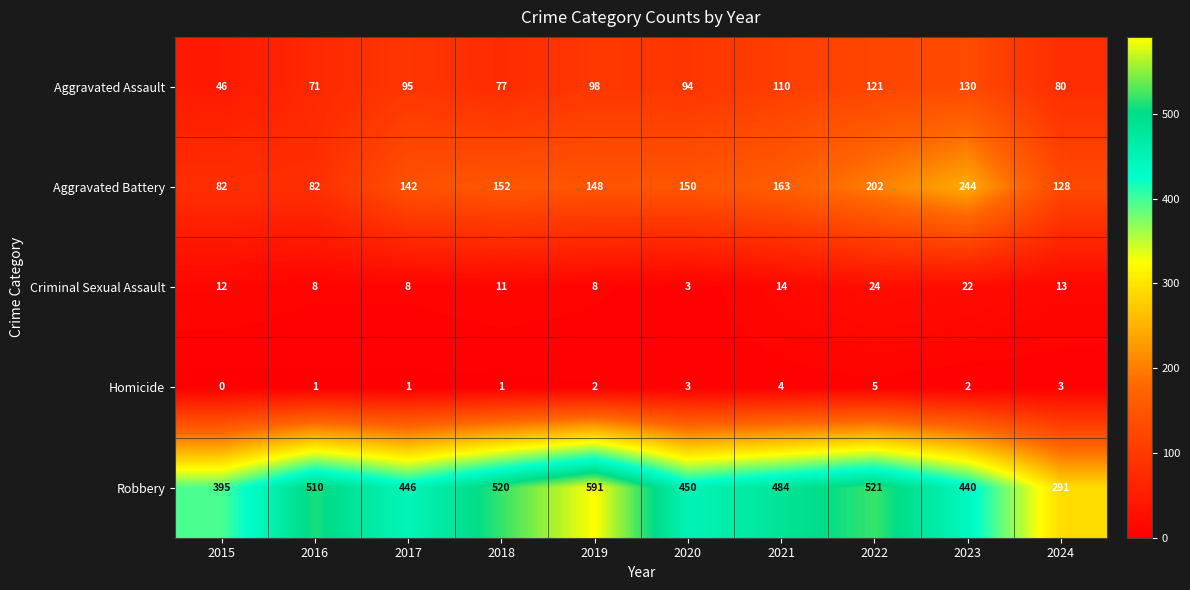

Which series has the largest range (max minus min)?

Robbery